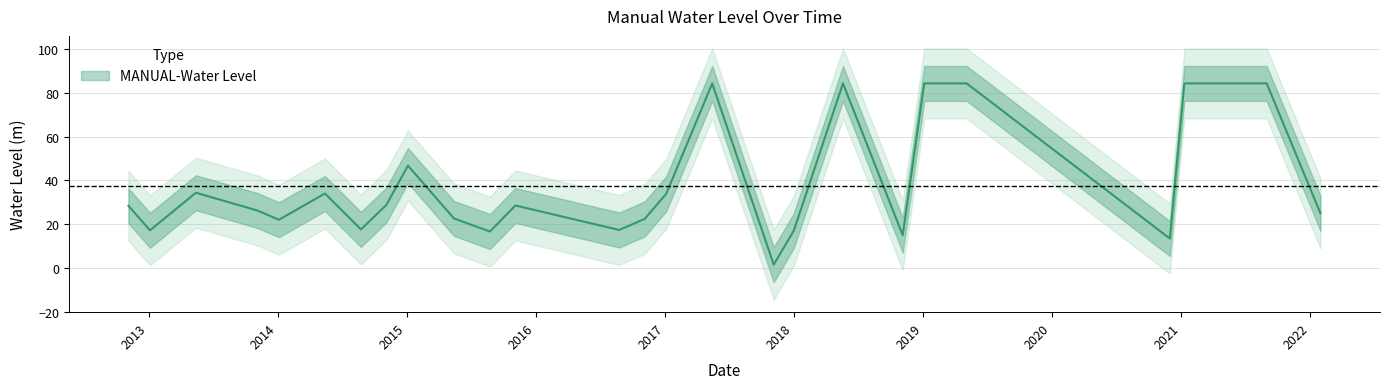

How many interior local peaks (higher than both neighbors) does the data have?

6